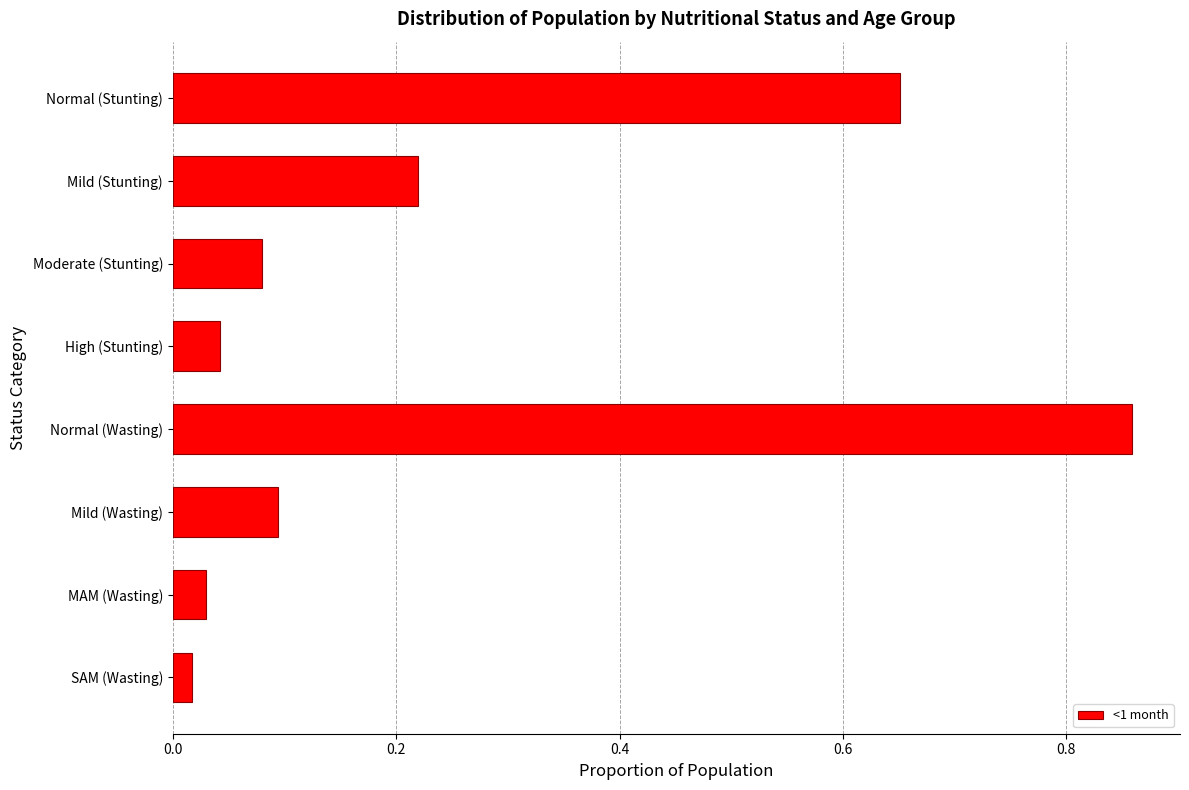

What is the sum of all values?

2.0